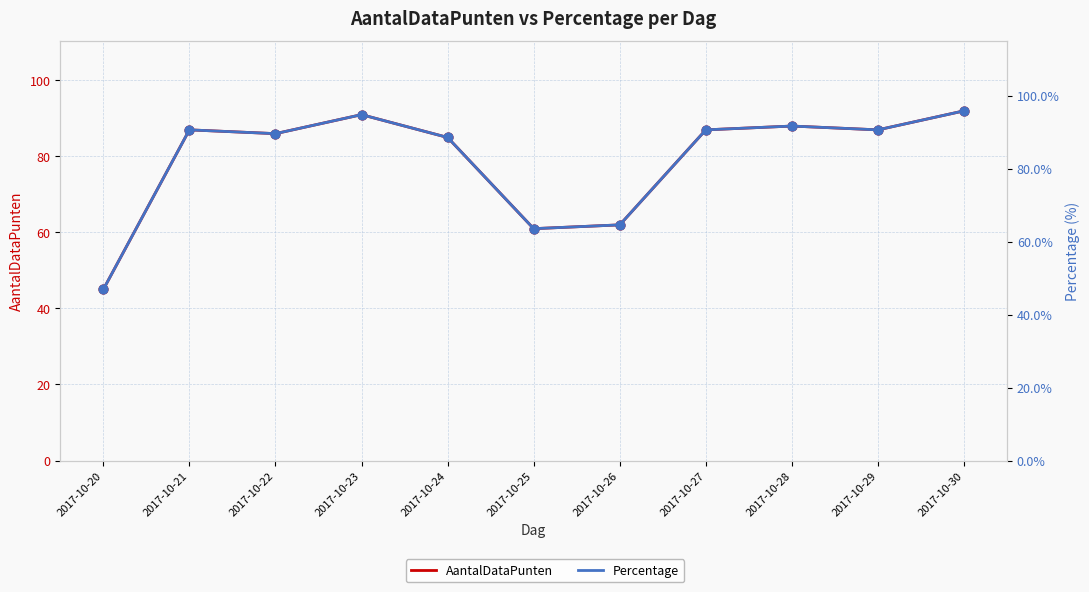

Is the value of Percentage at 2017-10-21 greater than the value of AantalDataPunten at 2017-10-23?

No